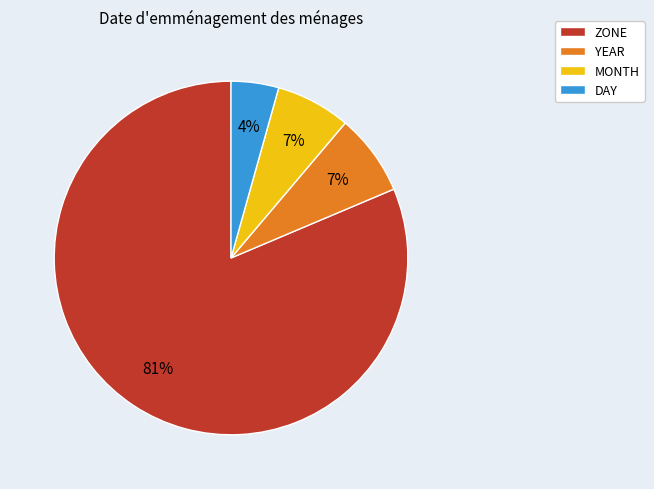

How many segments does this pie chart have?

4